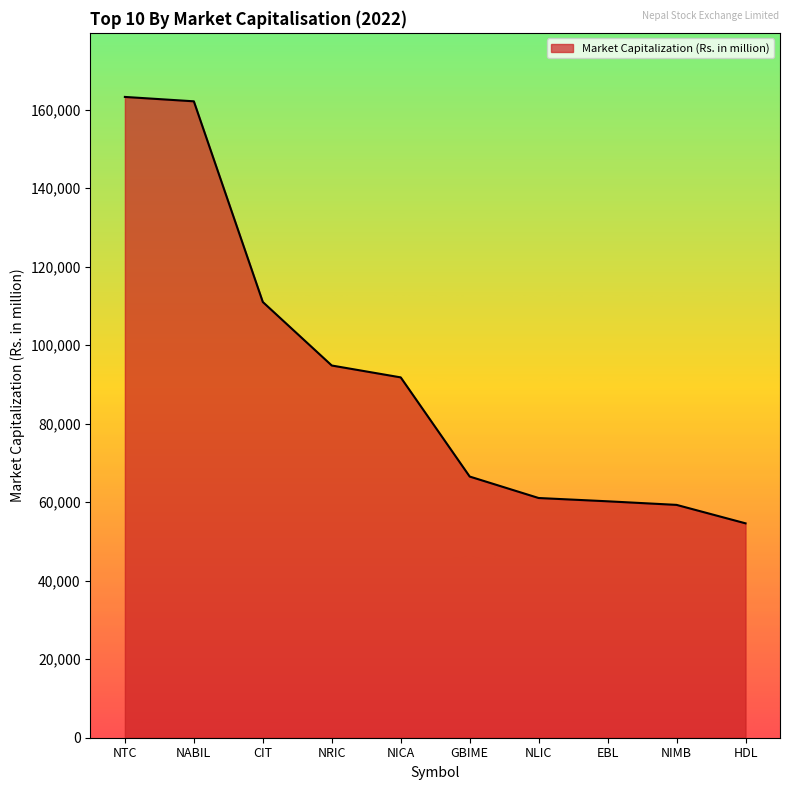

True or false: the data shows 77269.2 at NABIL.

False